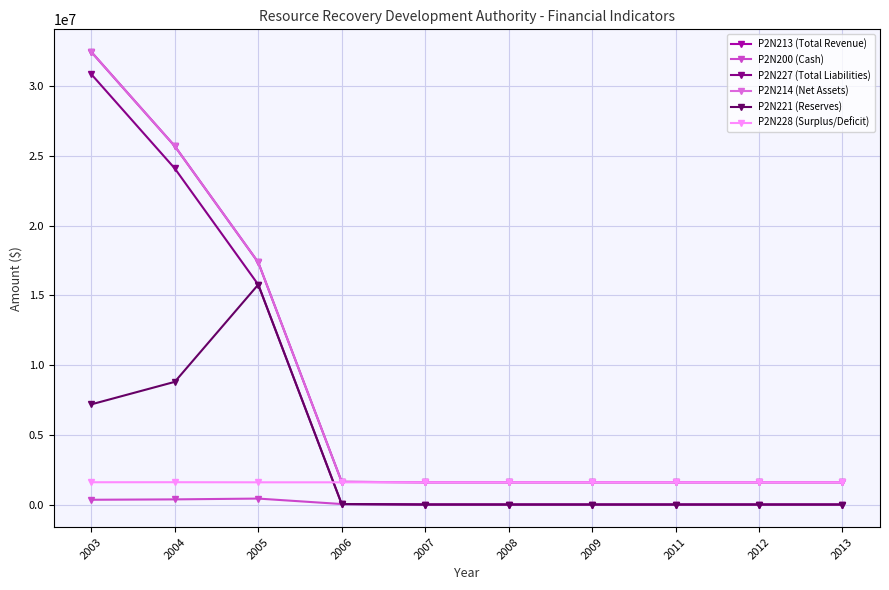

Where does the P2N213 (Total Revenue) series first go above 1593663?

2003